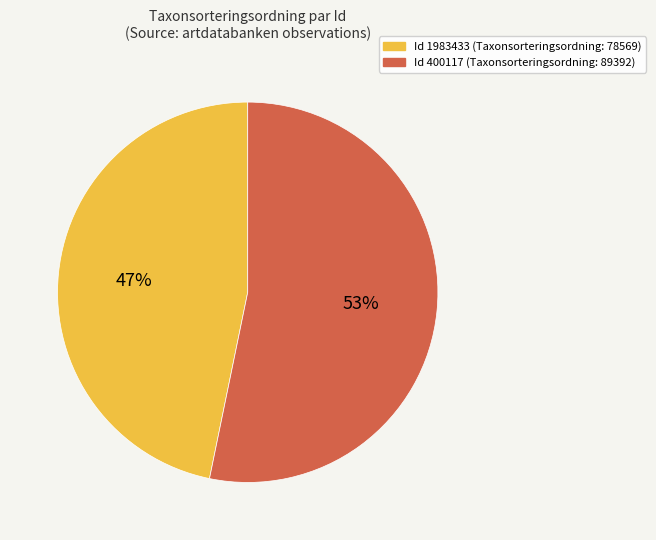

To the nearest percent, what is the difference between the largest and smallest slice percentages?

6%